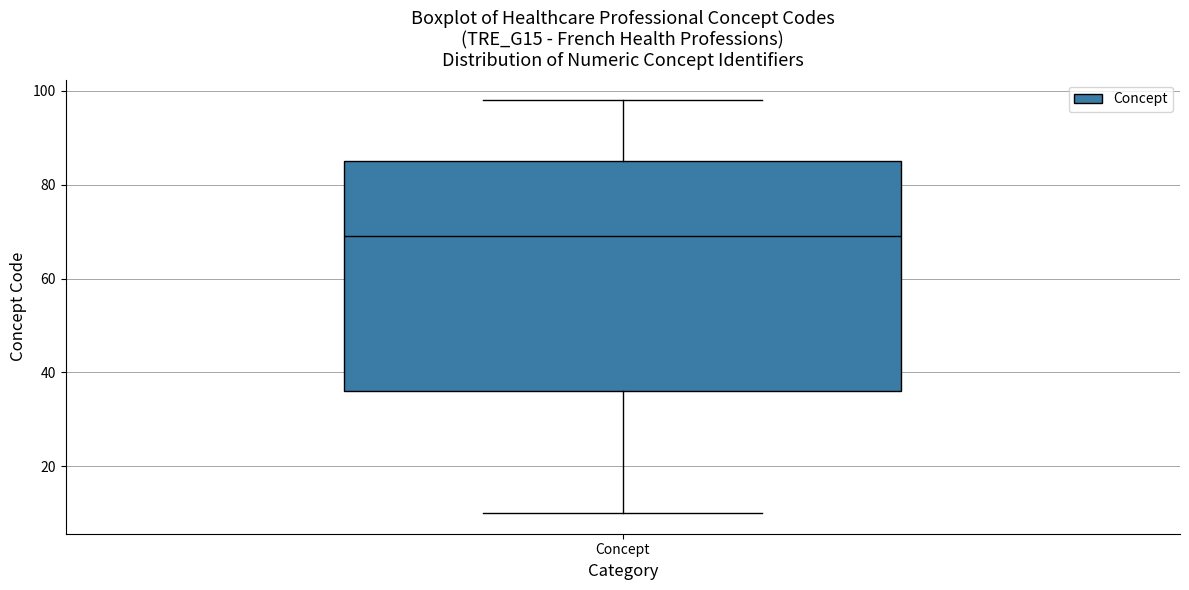

Read this box plot against the y-axis: the position of the median line, the range covered by the box, and the ends of both whiskers. The values are not printed on the chart, so give them approximately, as read against the axis.

median 70, box 36 to 86, whiskers 10 to 98